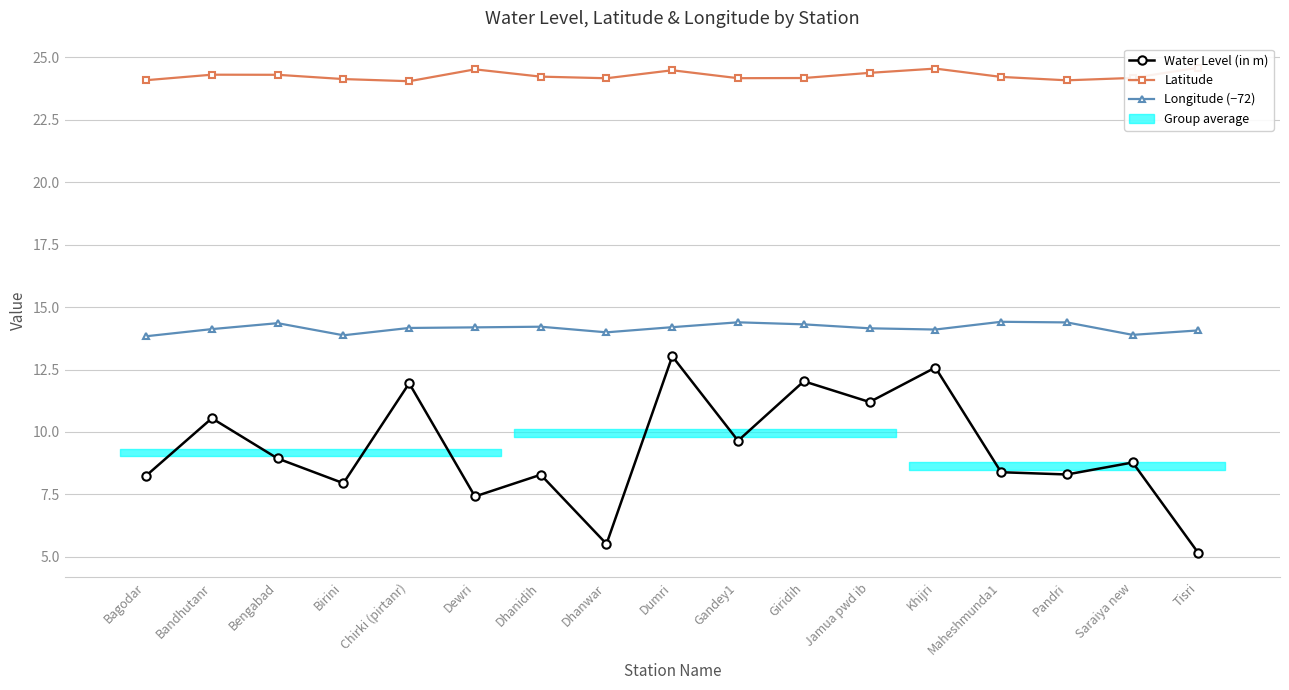

The value of Water Level (in m) at Tisri is 8.3. True or false?

False